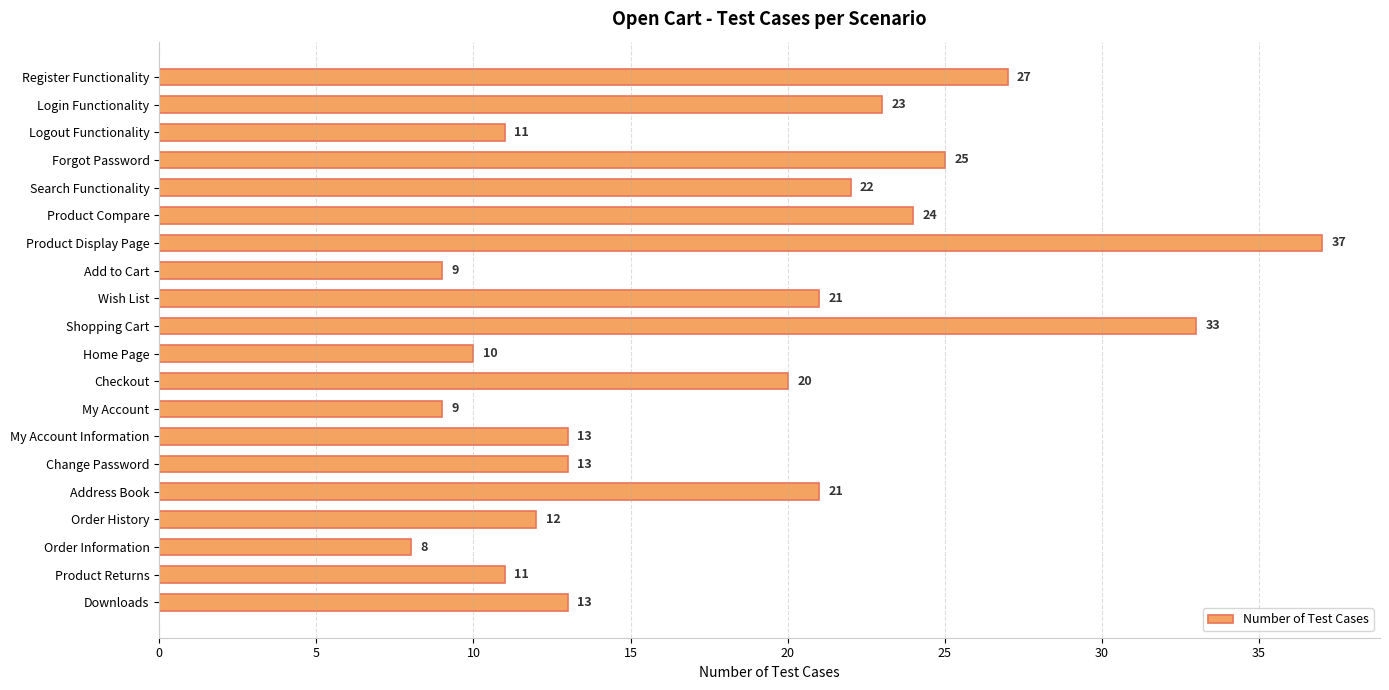

The value at Login Functionality is 7. True or false?

False